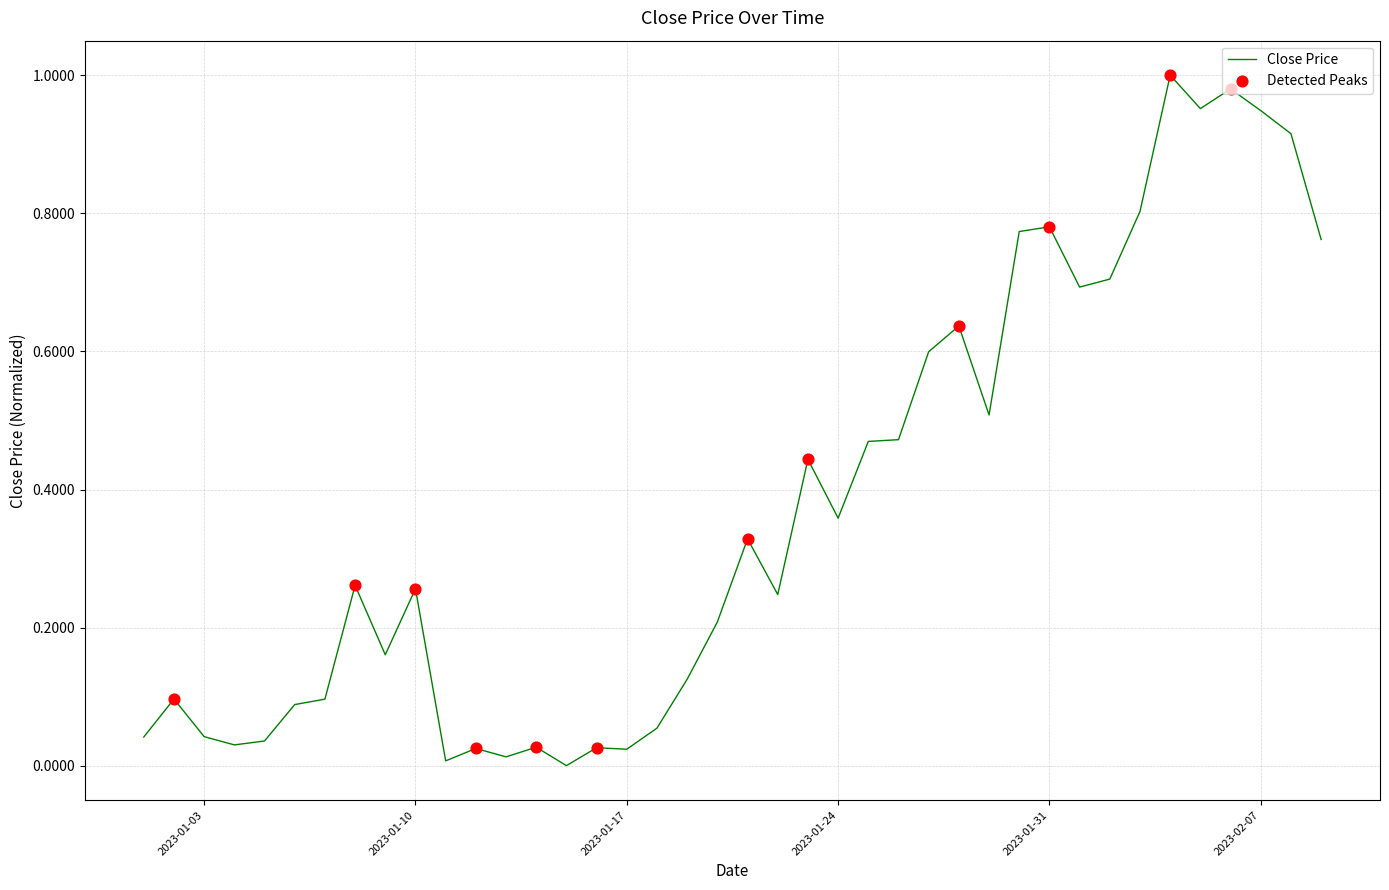

Does the chart have visible grid lines?

Yes